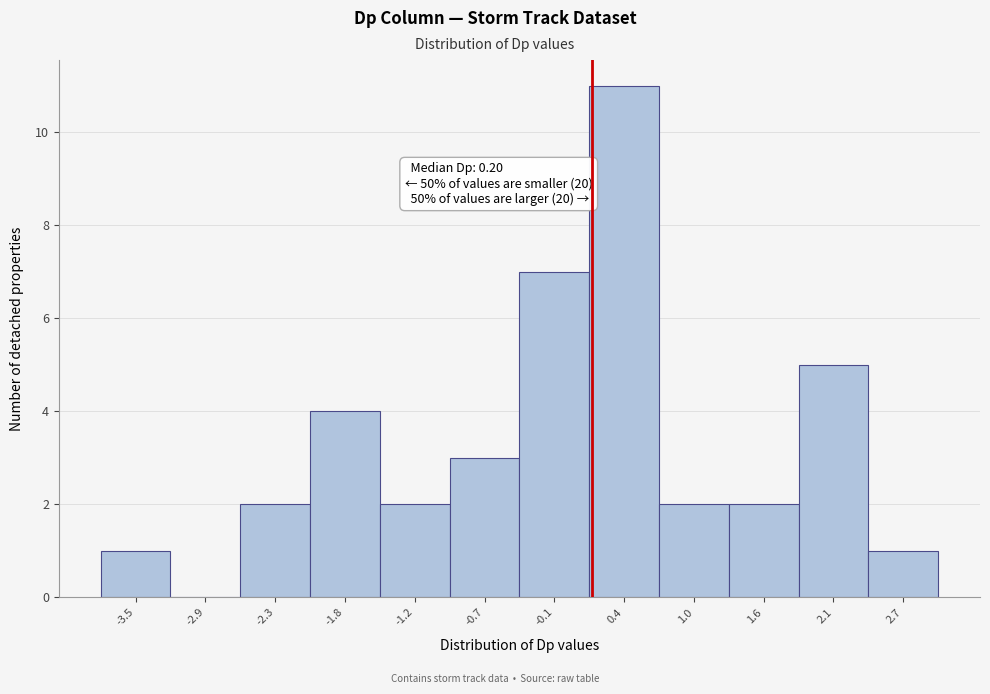

Which range on the x-axis has the tallest bar?

0.2 to 0.7